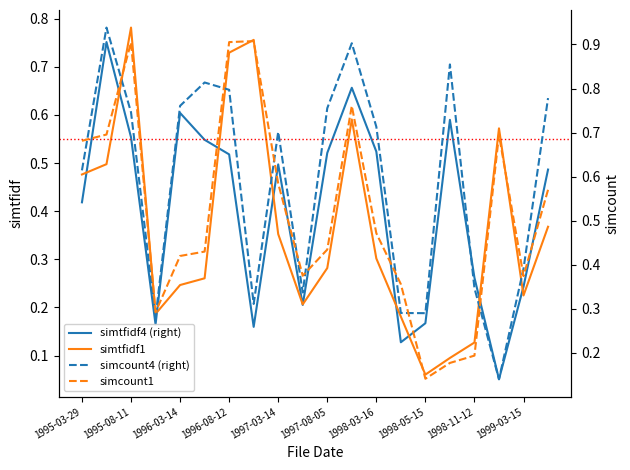

The value of simtfidf4 (right) at 1997-03-14 is 0.9. True or false?

False